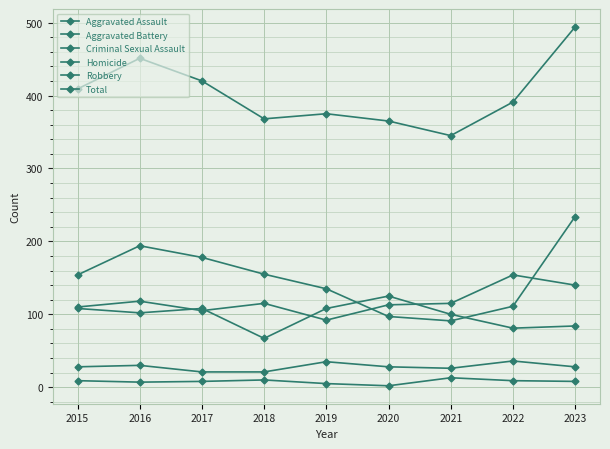

Rank the series by their maximum value, from highest to lowest.

Total, Robbery, Aggravated Assault, Aggravated Battery, Criminal Sexual Assault, Homicide